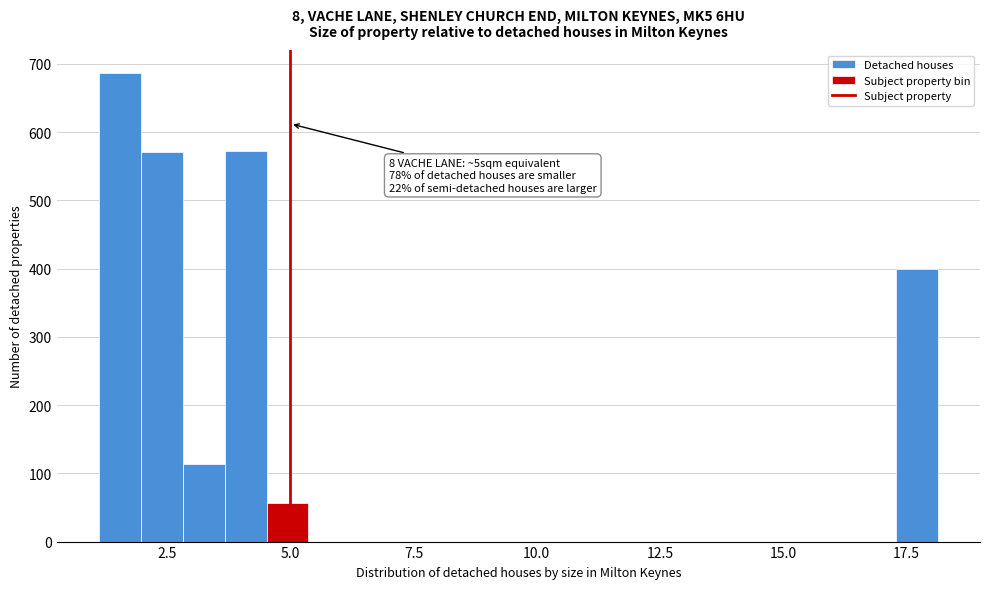

Around what value on the x-axis is the tallest bar? Give the approximate position of its centre, as read against the axis.

1.5